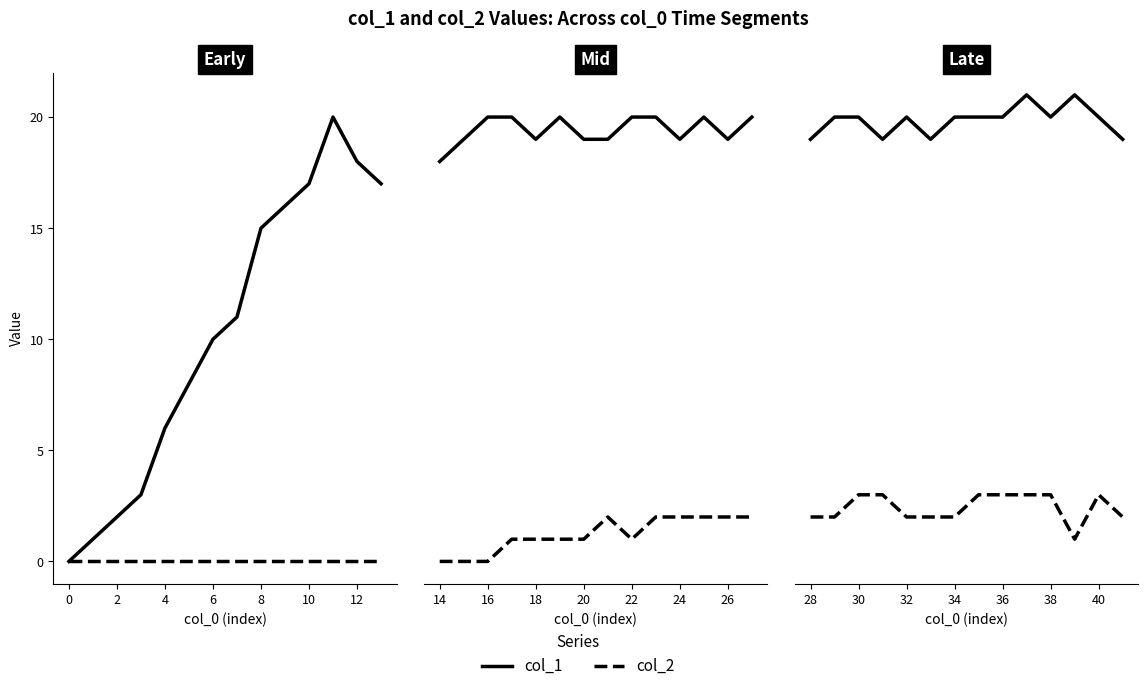

The col_1 series shows 10 at 38. True or false?

False